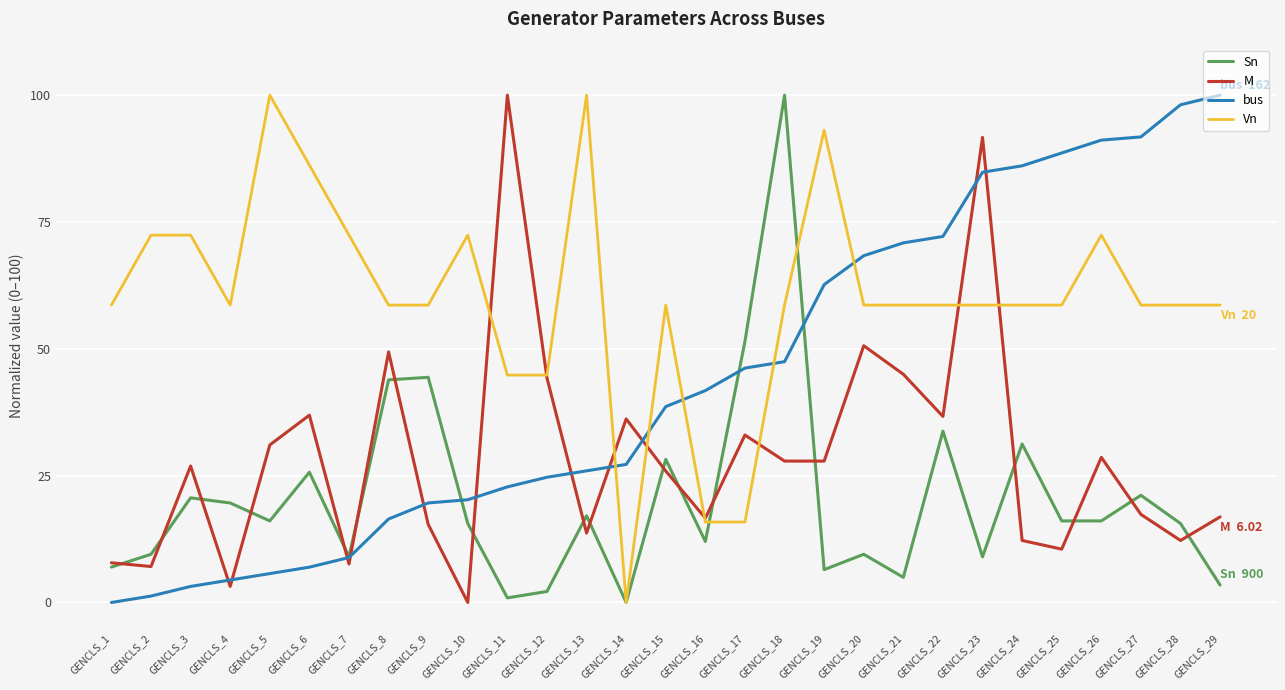

What is the spread (max minus min) of values at GENCLS_18?

72.1